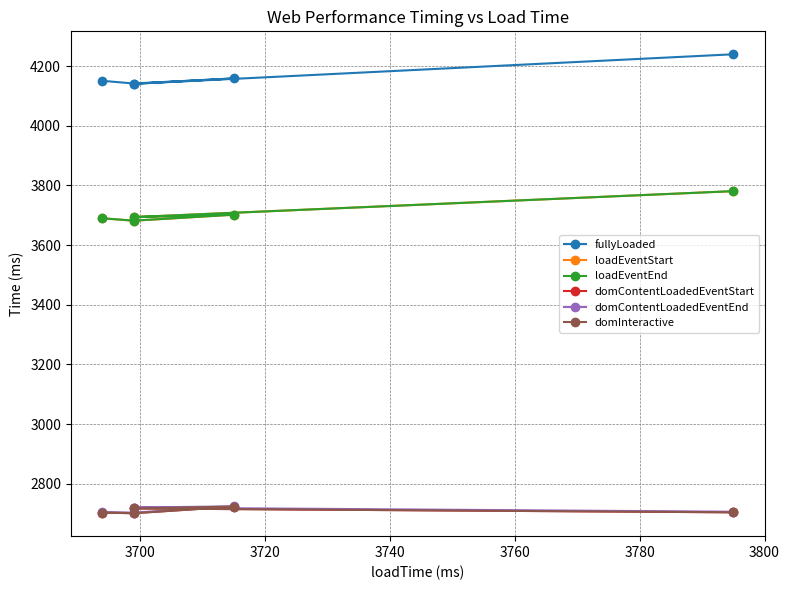

Is it true that domContentLoadedEventEnd equals 2720 at 3700?

True